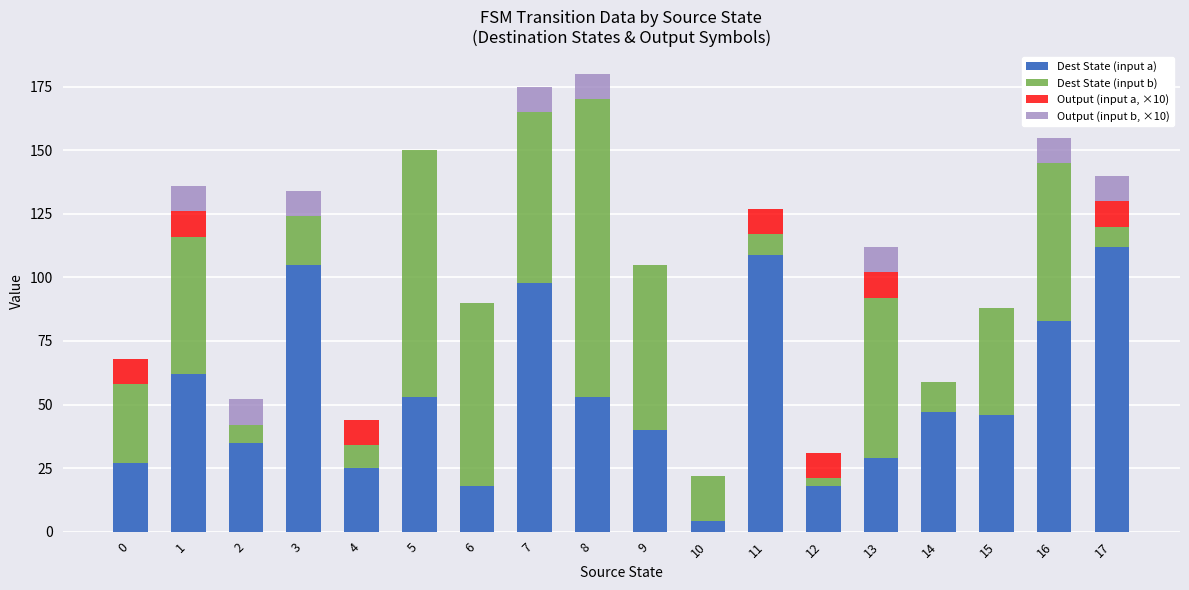

Is it true that Dest State (input a) equals 31 at 6?

False